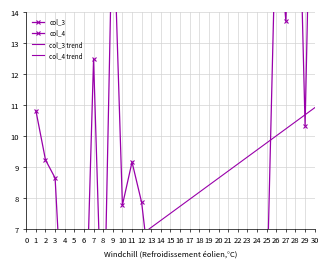

Which category has the lowest value across all series?

7